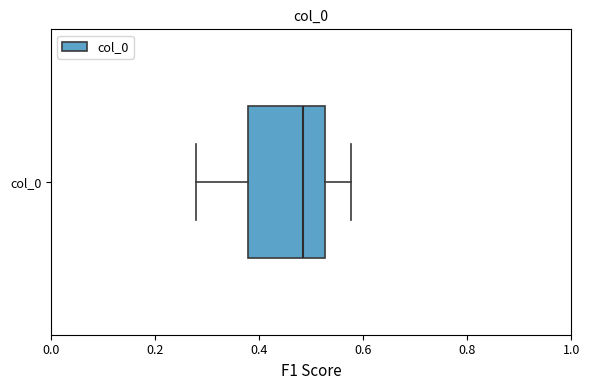

Read this box plot against the x-axis: the position of the median line, the range covered by the box, and the ends of both whiskers. The values are not printed on the chart, so give them approximately, as read against the axis.

median 0.48, box 0.38 to 0.52, whiskers 0.28 to 0.58